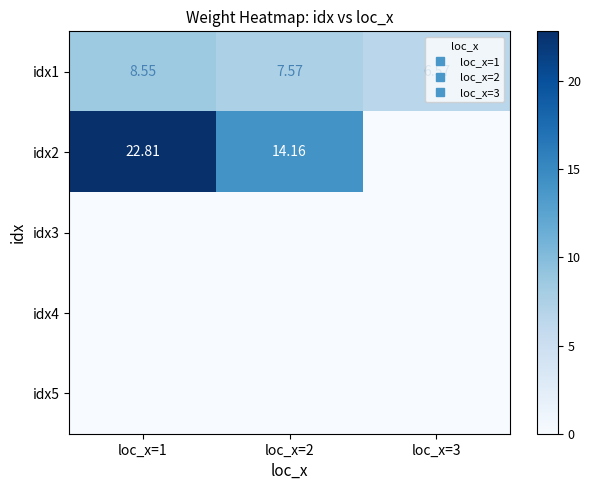

Which category has the lowest value in the idx5 series?

loc_x=1